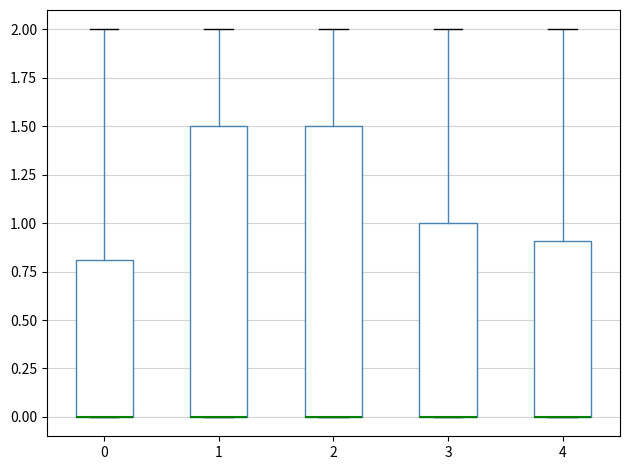

Where does the upper whisker of the box at x = 2 end on the y-axis? The values are not printed on the chart, so give them approximately, as read against the axis.

2.0